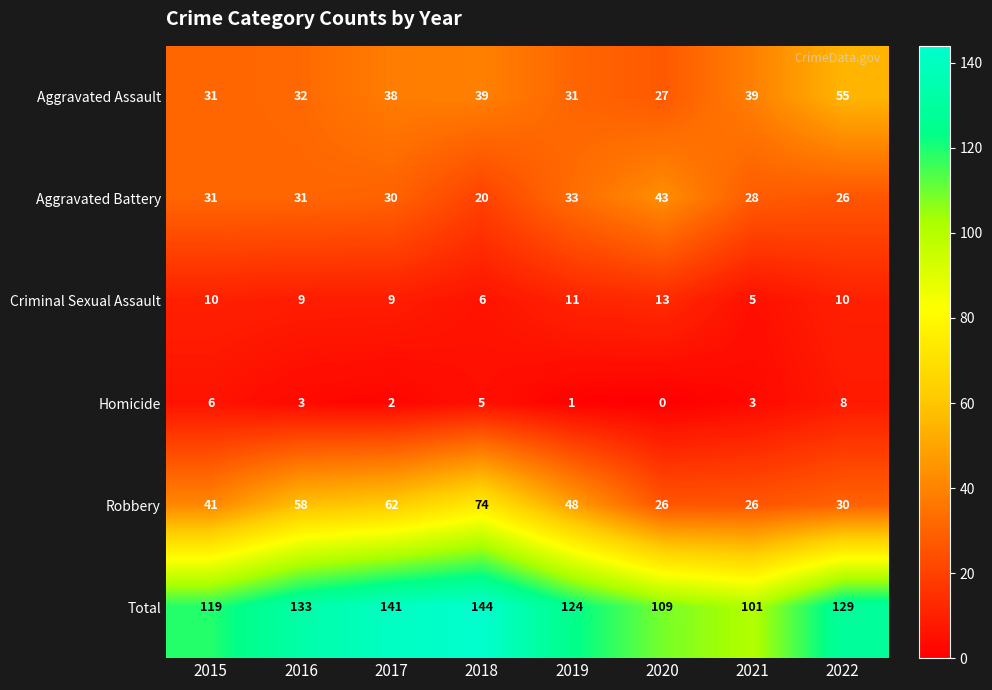

What is the total value across all series at 2016?

266